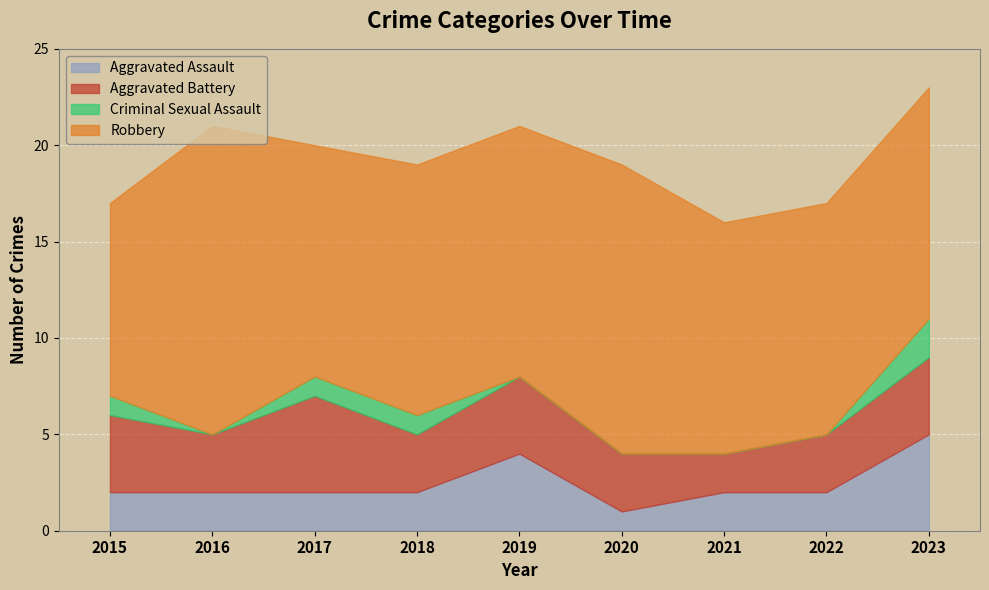

At 2017, list the series in order from largest to smallest.

Robbery, Aggravated Battery, Aggravated Assault, Criminal Sexual Assault